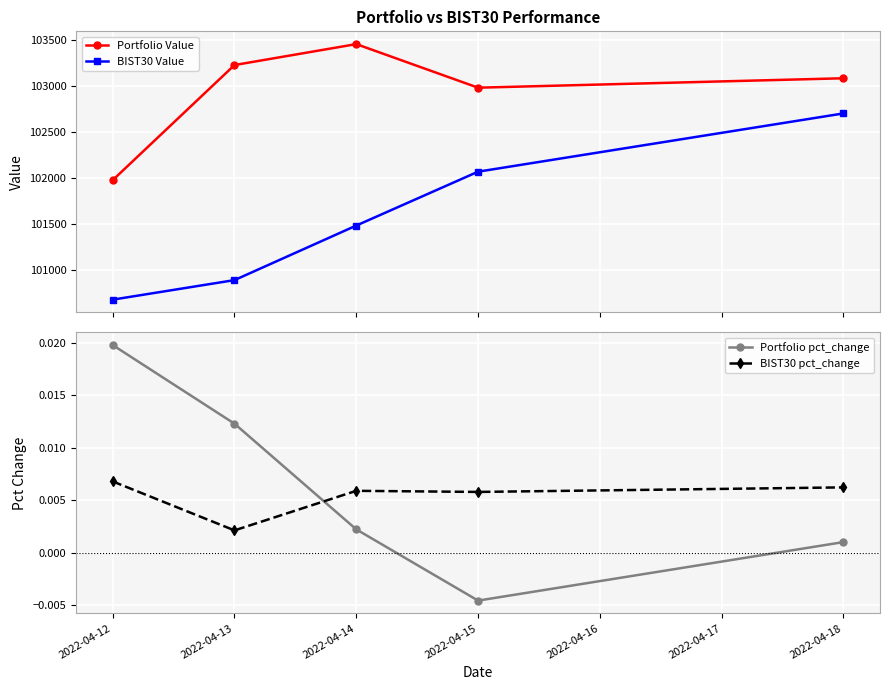

True or false: BIST30 Value and Portfolio Value intersect in this chart.

False